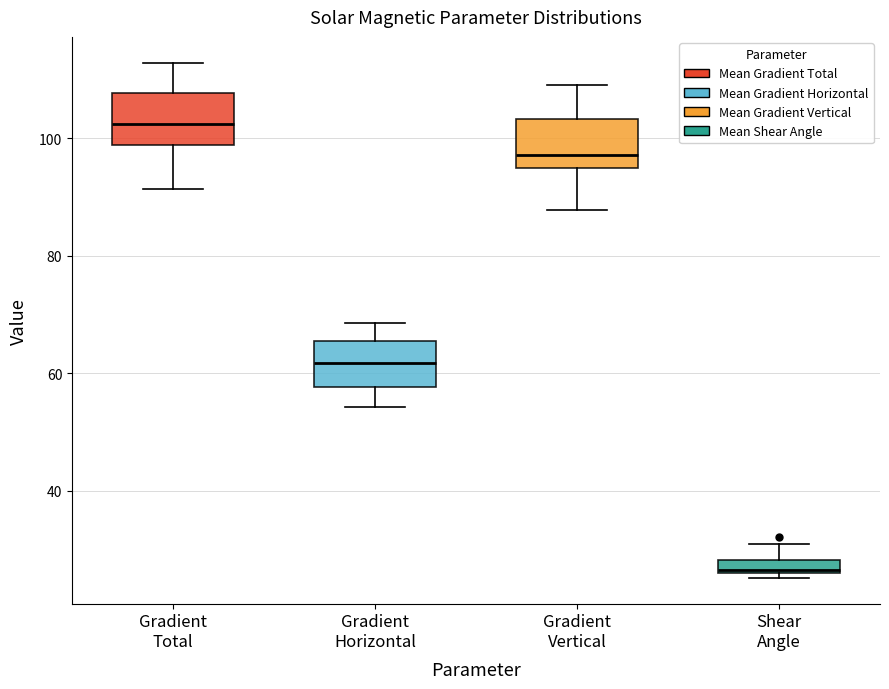

Which box has the lowest median line?

Shear Angle